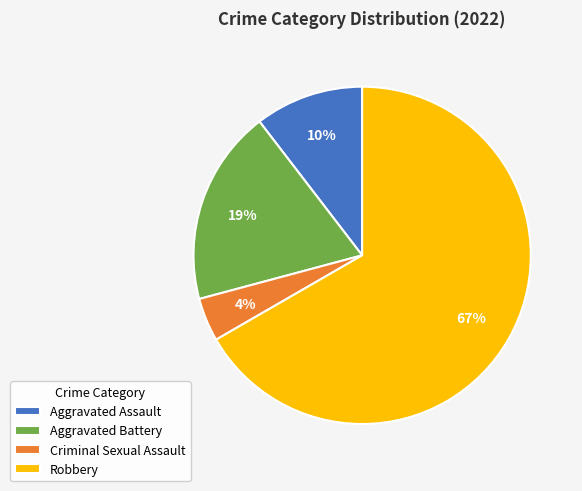

Which slice is the largest?

Robbery